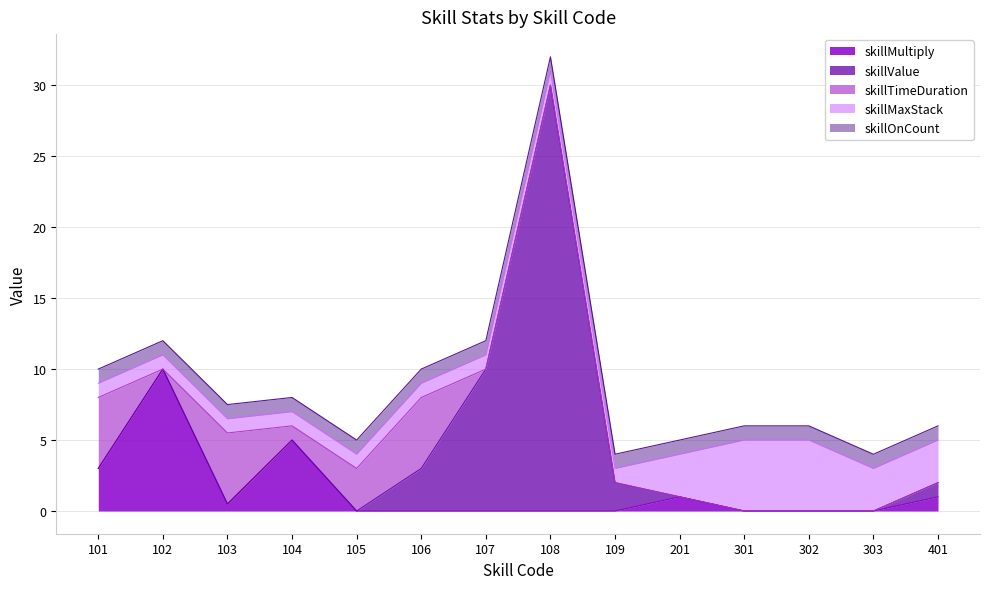

How many data points in skillMultiply are above 0?

6